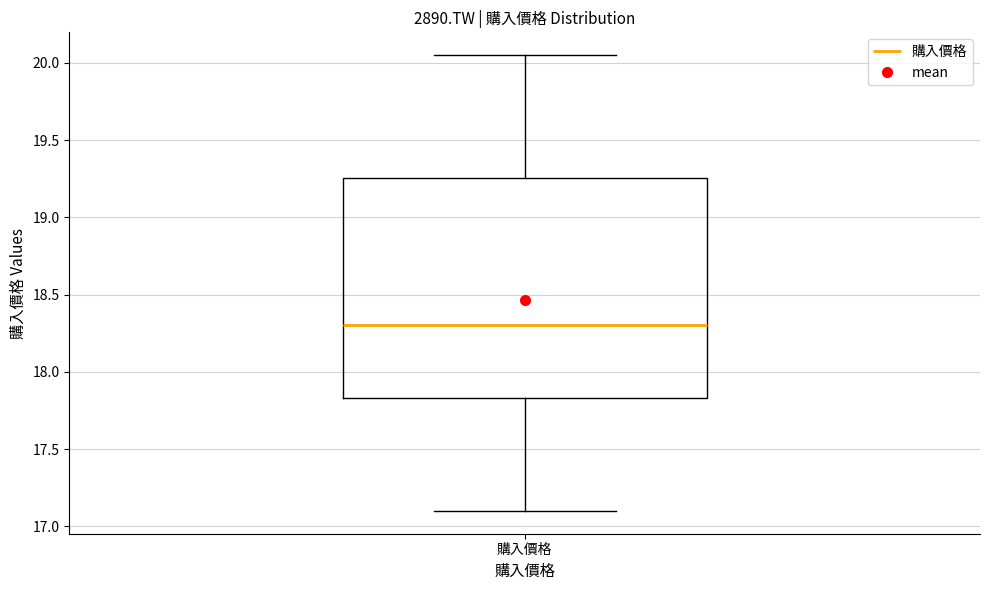

Transcribe this box plot: give where the median line is, the range the box spans, and where the two whiskers end, as read against the y-axis. The values are not printed on the chart, so give them approximately, as read against the axis.

median 18.30, box 17.85 to 19.25, whiskers 17.10 to 20.05